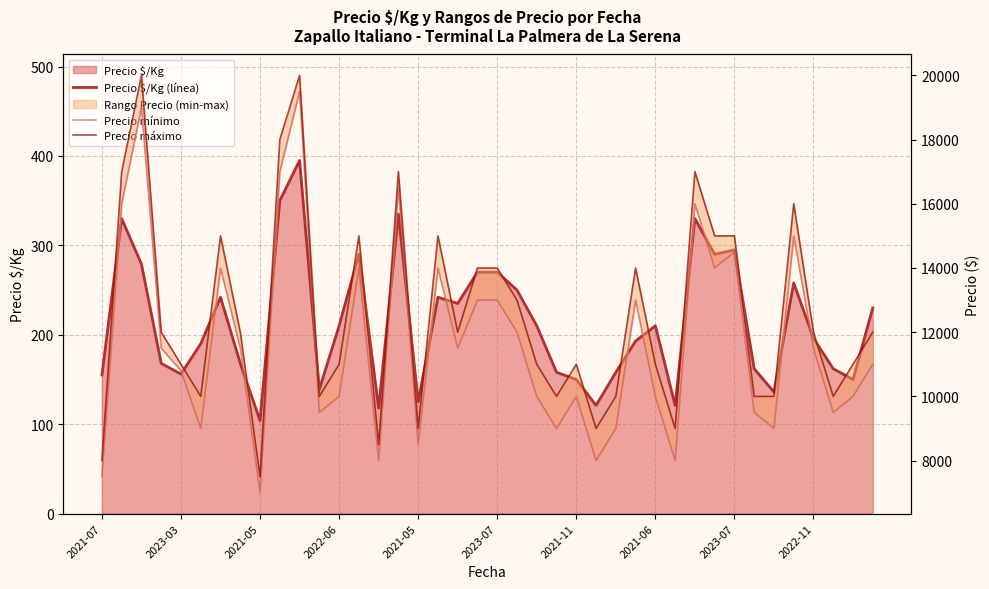

List the series in order of their peak value, highest first.

Precio máximo, Precio mínimo, Precio $/Kg (línea)